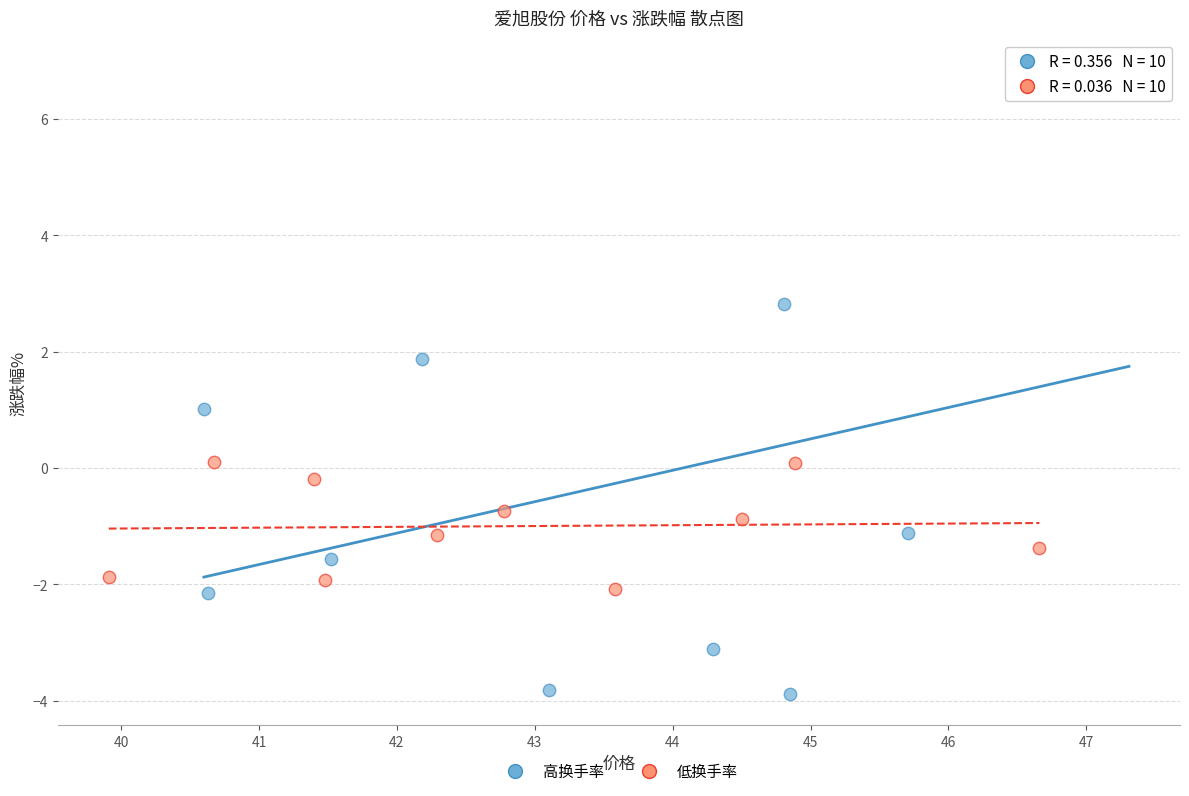

Which series has the widest spread of Y values?

高换手率